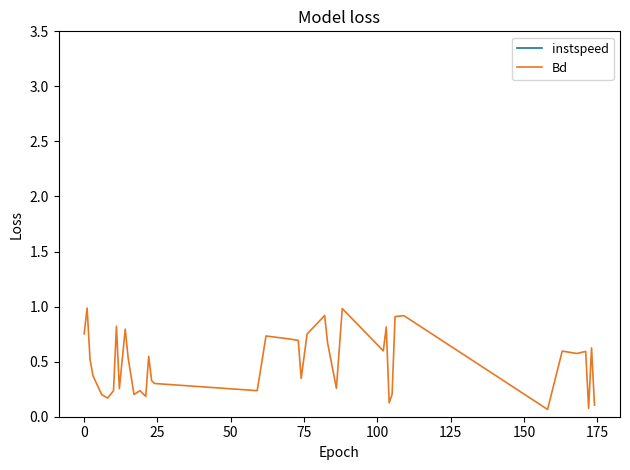

What is the maximum value for Bd?

1.0